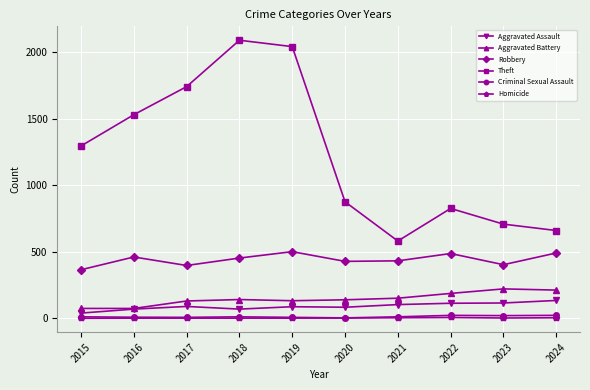

What is the value of the Theft point at the 1st from the left?

1296